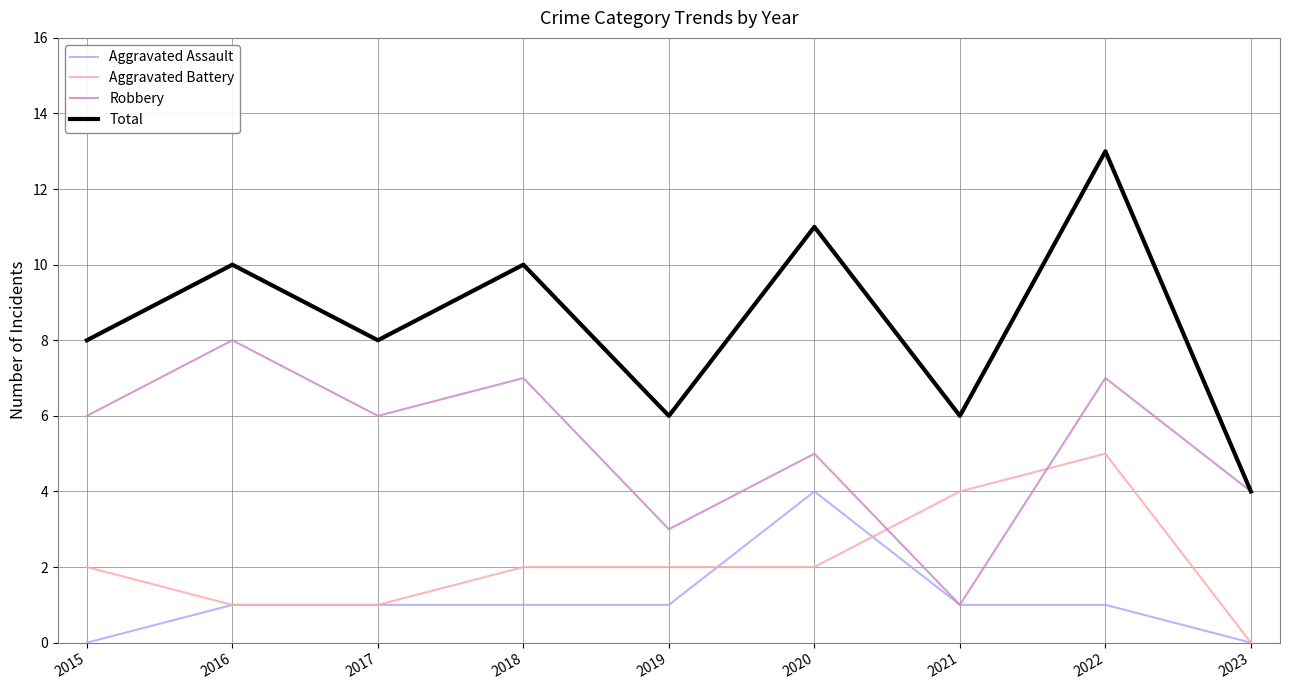

At 2018, list the series in order from largest to smallest.

Total, Robbery, Aggravated Battery, Aggravated Assault